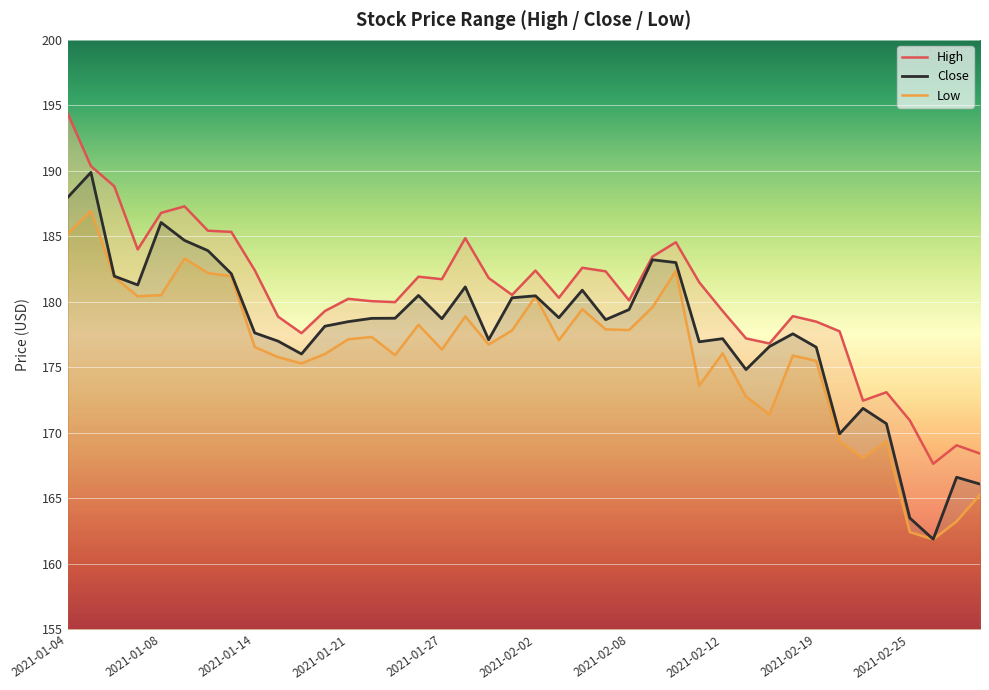

True or false: High and Low intersect in this chart.

False